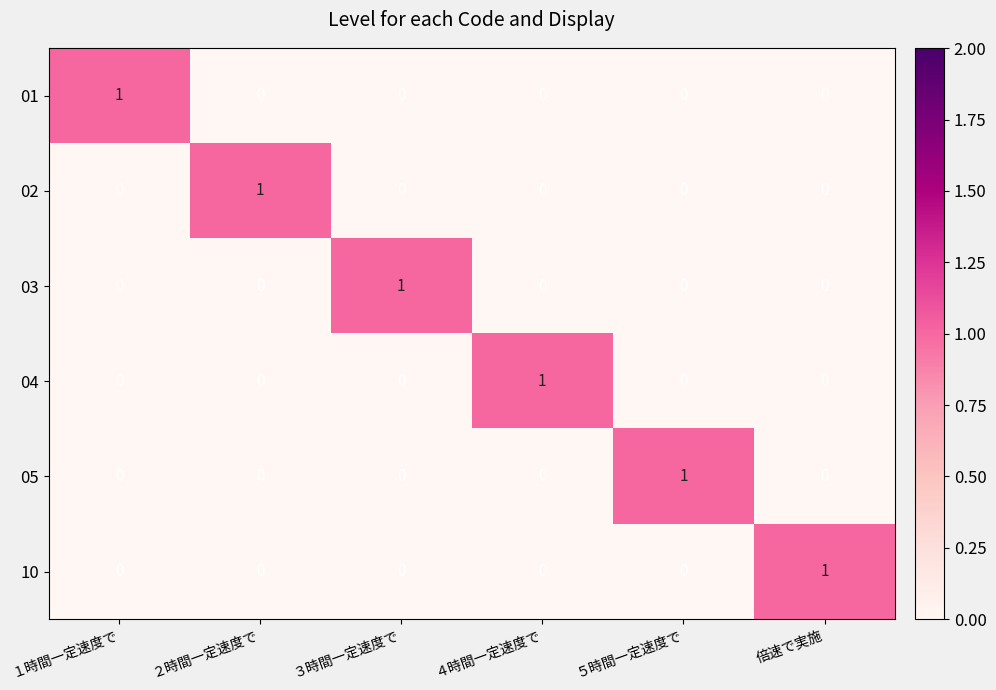

How many 03 values are between 0 and 1?

6